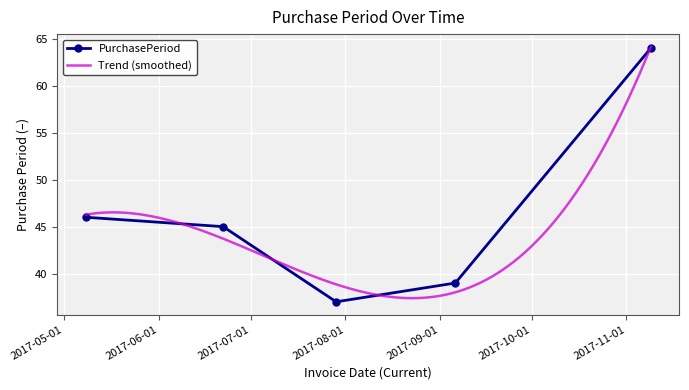

Which label corresponds to the smallest value in the chart?

2017-07-29